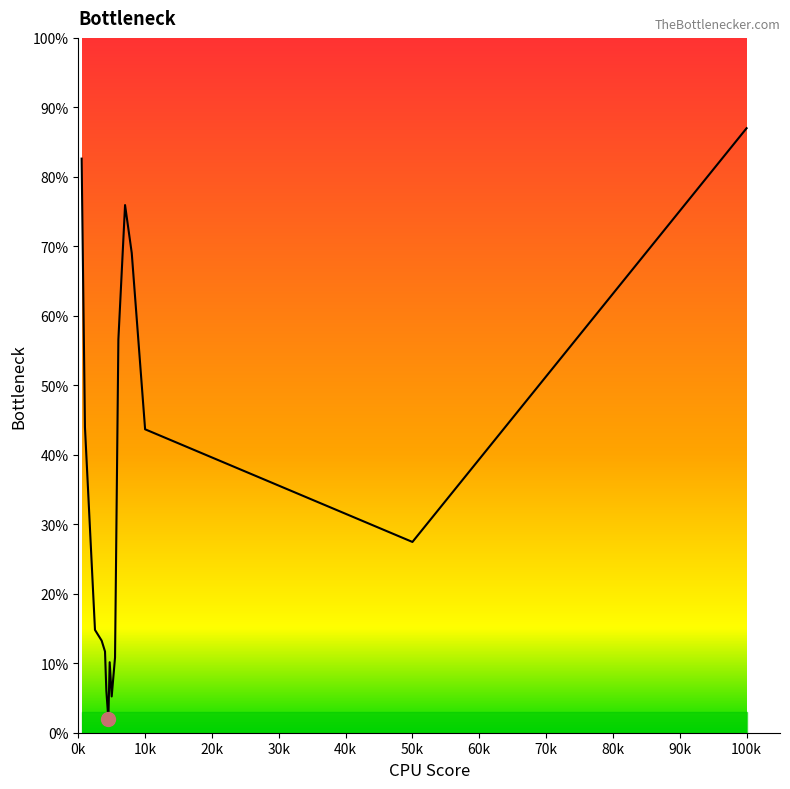

What is the difference between the maximum and minimum values?

85.0